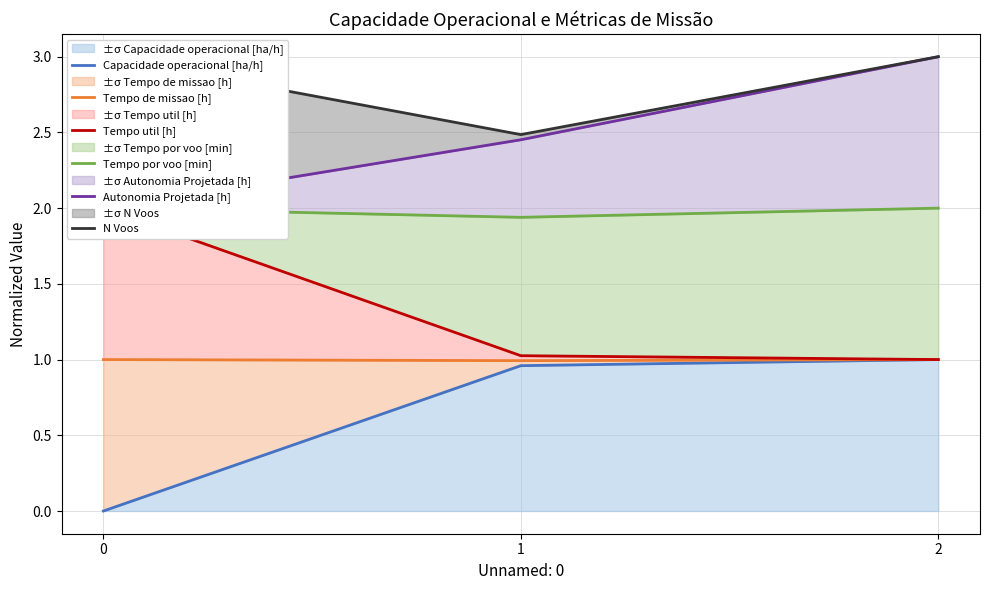

Between 0 and 1, which is larger?

1